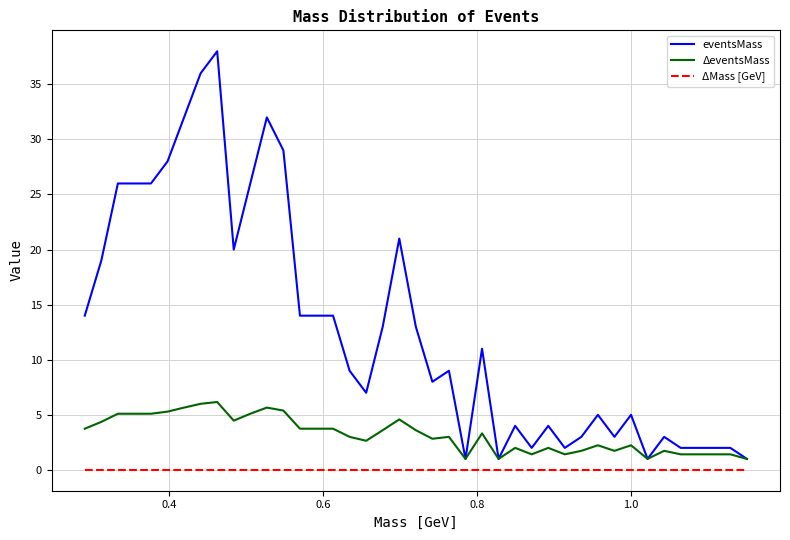

Which series has the largest range (max minus min)?

eventsMass